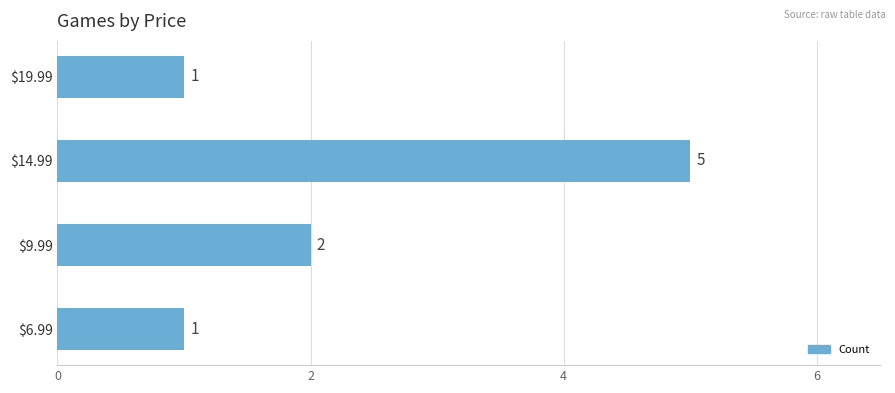

The value at $19.99 is 2. True or false?

False